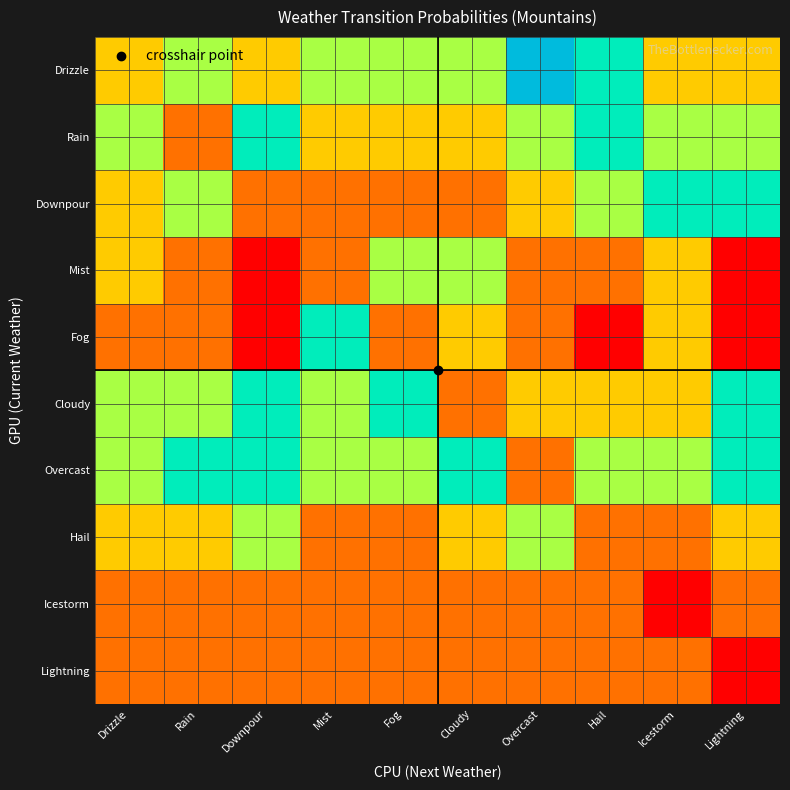

Reading right to left, extract all data points from this chart.

Drizzle: Lightning=0.1	Icestorm=0.1	Hail=0.2	Overcast=0.2	Cloudy=0.1	Fog=0.1	Mist=0.1	Downpour=0.1	Rain=0.1	Drizzle=0.1
Rain: Lightning=0.1	Icestorm=0.1	Hail=0.2	Overcast=0.1	Cloudy=0.1	Fog=0.1	Mist=0.1	Downpour=0.2	Rain=0.1	Drizzle=0.1
Downpour: Lightning=0.2	Icestorm=0.2	Hail=0.1	Overcast=0.1	Cloudy=0.1	Fog=0.1	Mist=0.1	Downpour=0.1	Rain=0.1	Drizzle=0.1
Mist: Lightning=0.0	Icestorm=0.1	Hail=0.1	Overcast=0.1	Cloudy=0.1	Fog=0.1	Mist=0.1	Downpour=0.0	Rain=0.1	Drizzle=0.1
Fog: Lightning=0.0	Icestorm=0.1	Hail=0.0	Overcast=0.1	Cloudy=0.1	Fog=0.1	Mist=0.2	Downpour=0.0	Rain=0.1	Drizzle=0.1
Cloudy: Lightning=0.2	Icestorm=0.1	Hail=0.1	Overcast=0.1	Cloudy=0.1	Fog=0.2	Mist=0.1	Downpour=0.2	Rain=0.1	Drizzle=0.1
Overcast: Lightning=0.2	Icestorm=0.1	Hail=0.1	Overcast=0.1	Cloudy=0.2	Fog=0.1	Mist=0.1	Downpour=0.2	Rain=0.2	Drizzle=0.1
Hail: Lightning=0.1	Icestorm=0.1	Hail=0.1	Overcast=0.1	Cloudy=0.1	Fog=0.1	Mist=0.1	Downpour=0.1	Rain=0.1	Drizzle=0.1
Icestorm: Lightning=0.1	Icestorm=0.0	Hail=0.1	Overcast=0.1	Cloudy=0.1	Fog=0.1	Mist=0.1	Downpour=0.1	Rain=0.1	Drizzle=0.1
Lightning: Lightning=0.0	Icestorm=0.1	Hail=0.1	Overcast=0.1	Cloudy=0.1	Fog=0.1	Mist=0.1	Downpour=0.1	Rain=0.1	Drizzle=0.1